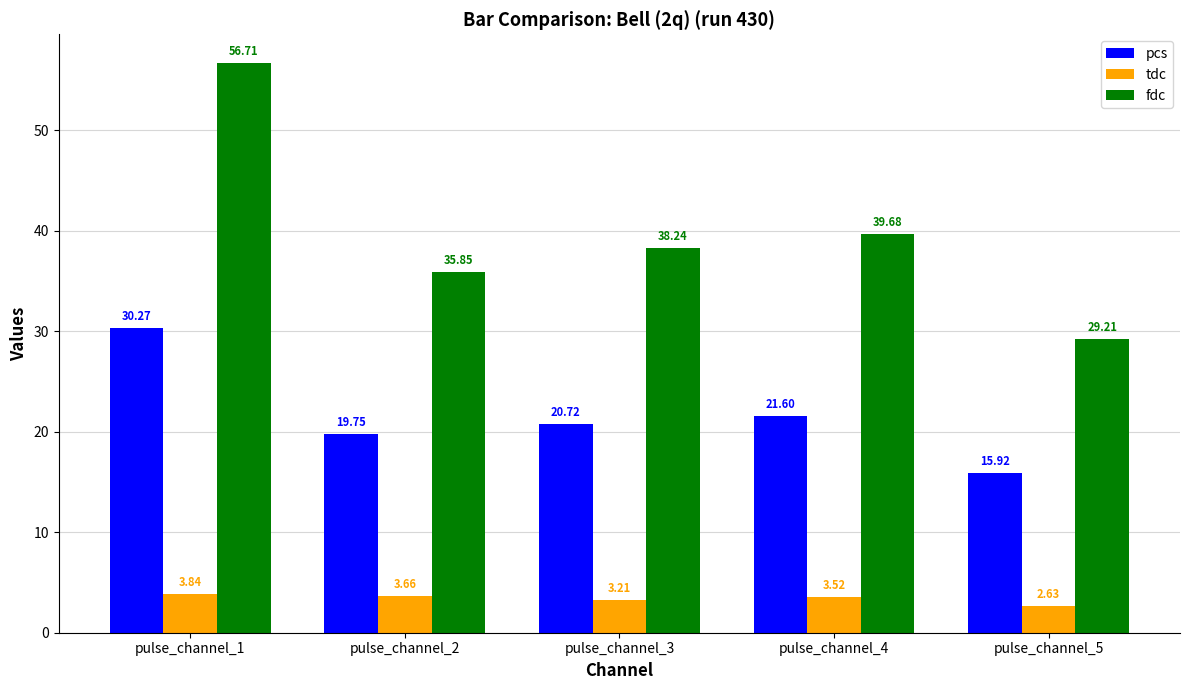

Is the value of tdc at pulse_channel_2 greater than the value of fdc at pulse_channel_4?

No